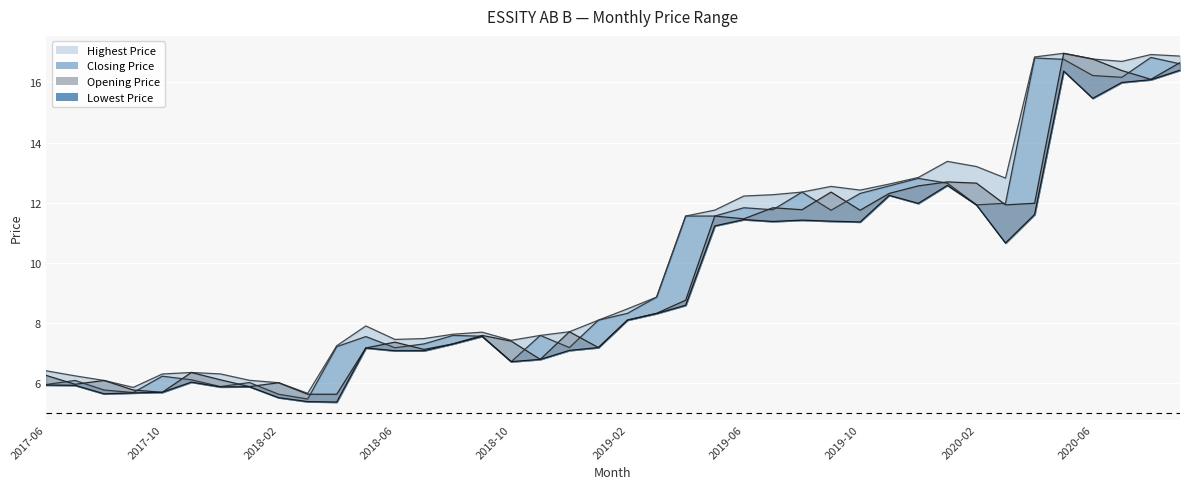

At 2017-11, list the series in order from smallest to largest.

Lowest Price, Closing Price, Opening Price, Highest Price